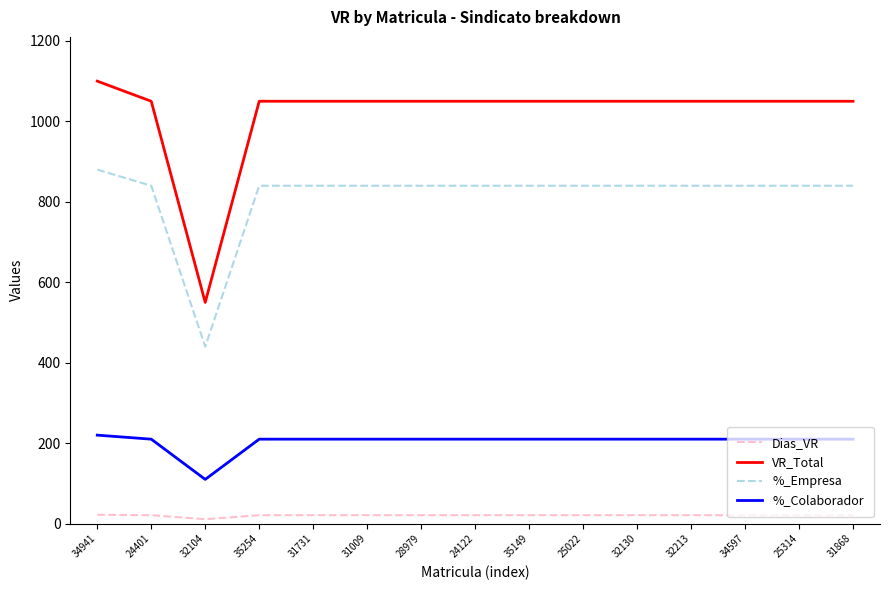

What is the greatest value displayed?

1100